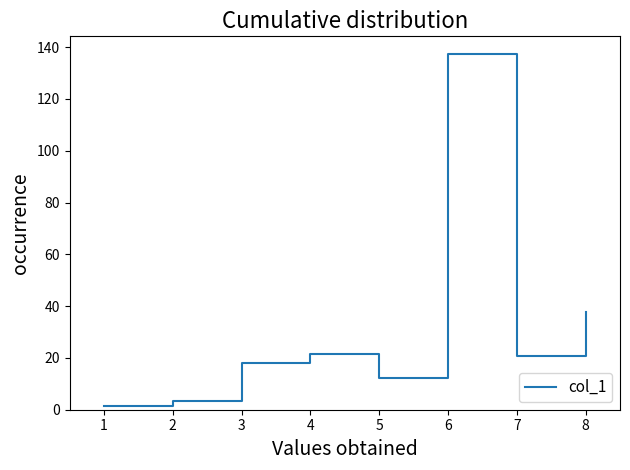

Is it true that the value at 2 is 31.9?

False